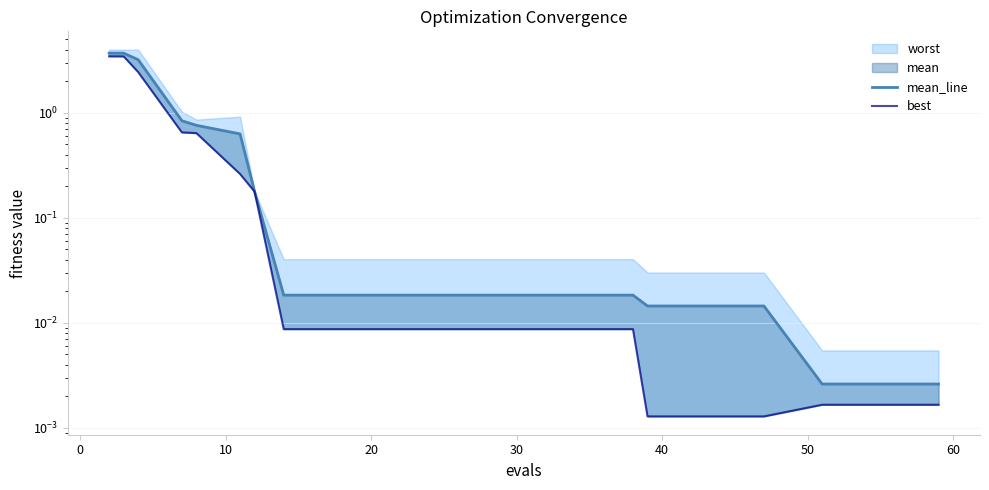

Reading left to right, transcribe all the data shown in this chart.

mean_line: 3.7	3.7	3.2	0.8	0.8	0.6	0.2	0.0	0.0	0.0	0.0	0.0	0.0	0.0	0.0	0.0	0.0	0.0	0.0	0.0
best: 3.5	3.5	2.4	0.7	0.6	0.3	0.2	0.0	0.0	0.0	0.0	0.0	0.0	0.0	0.0	0.0	0.0	0.0	0.0	0.0